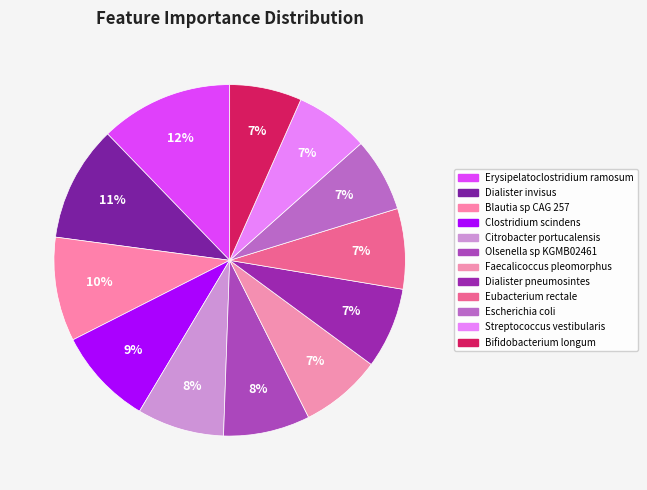

Which slice is the smallest?

Bifidobacterium_longum